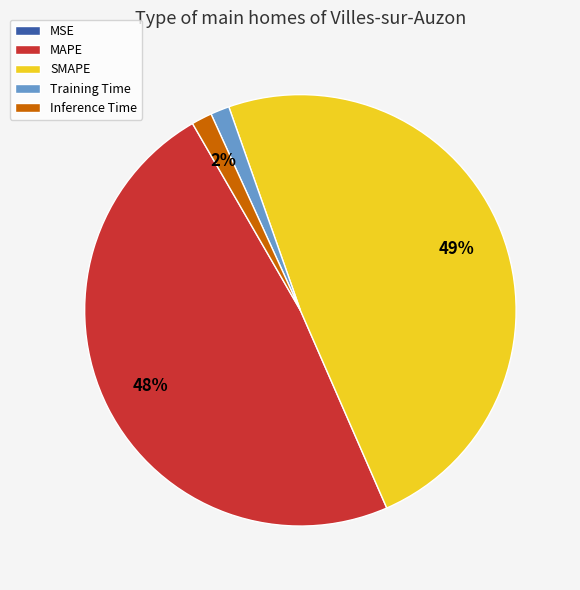

To the nearest percent, what portion does MAPE represent?

48%